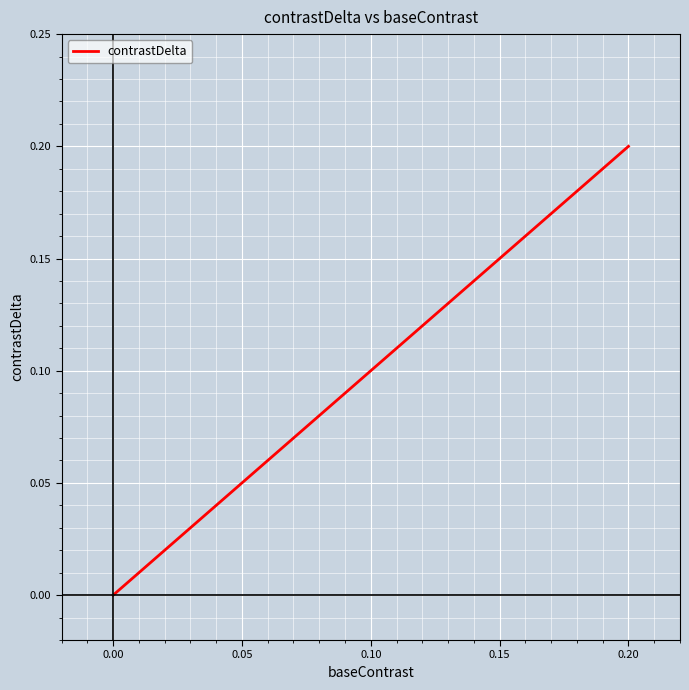

What is the sum of all values?

0.4